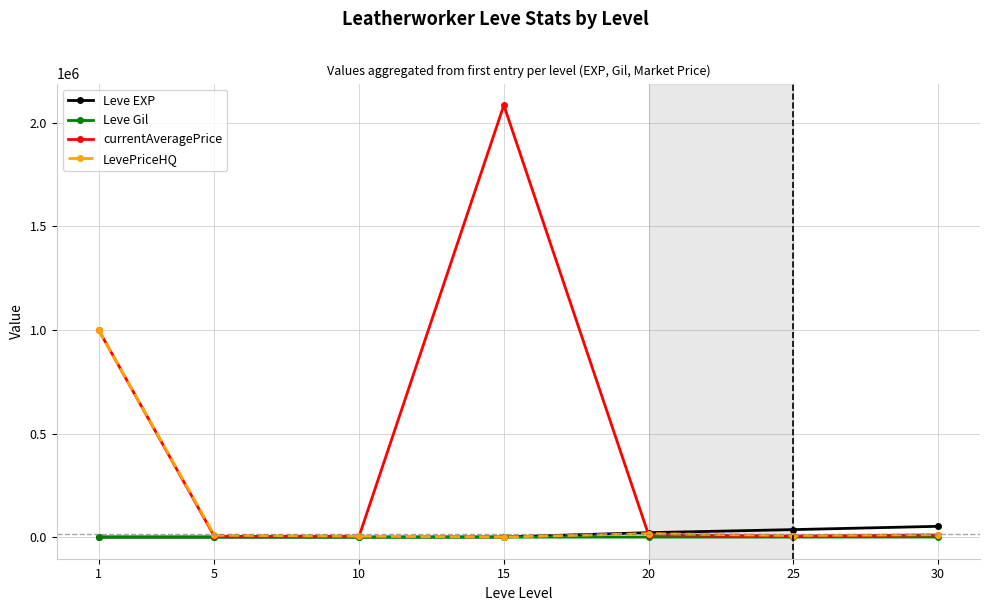

True or false: currentAveragePrice and Leve EXP cross at least once.

True